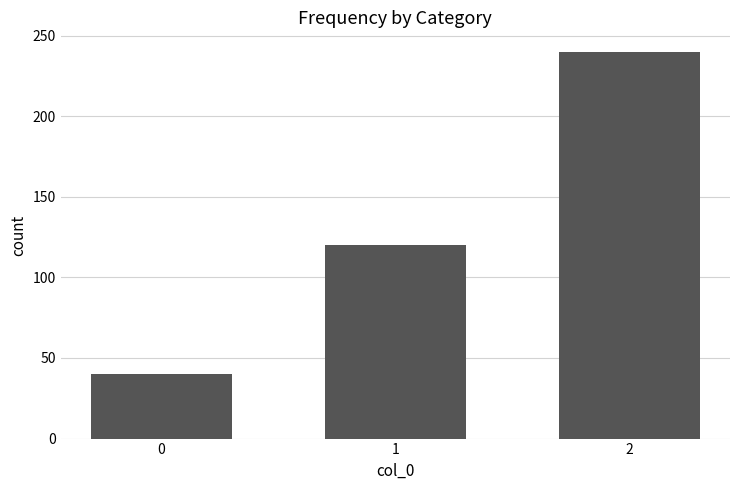

How many series are shown in this chart?

1